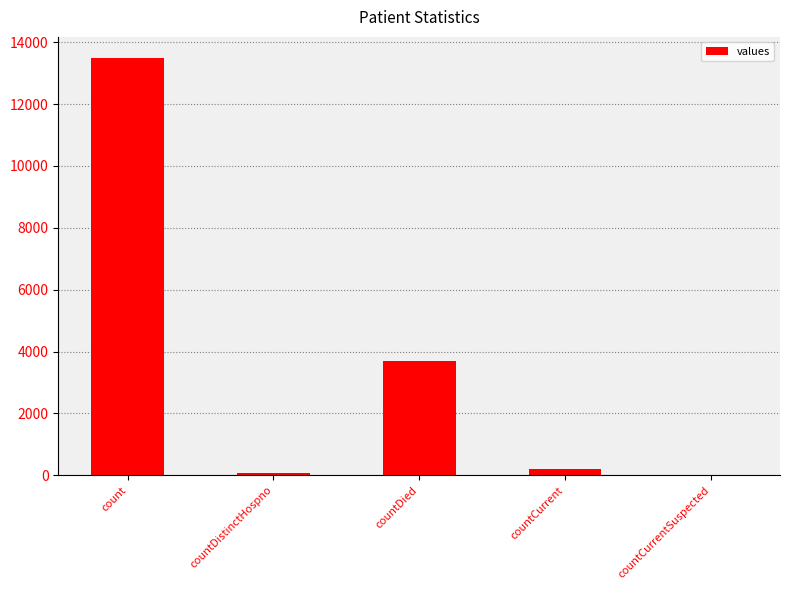

Which label corresponds to the largest value in the chart?

count